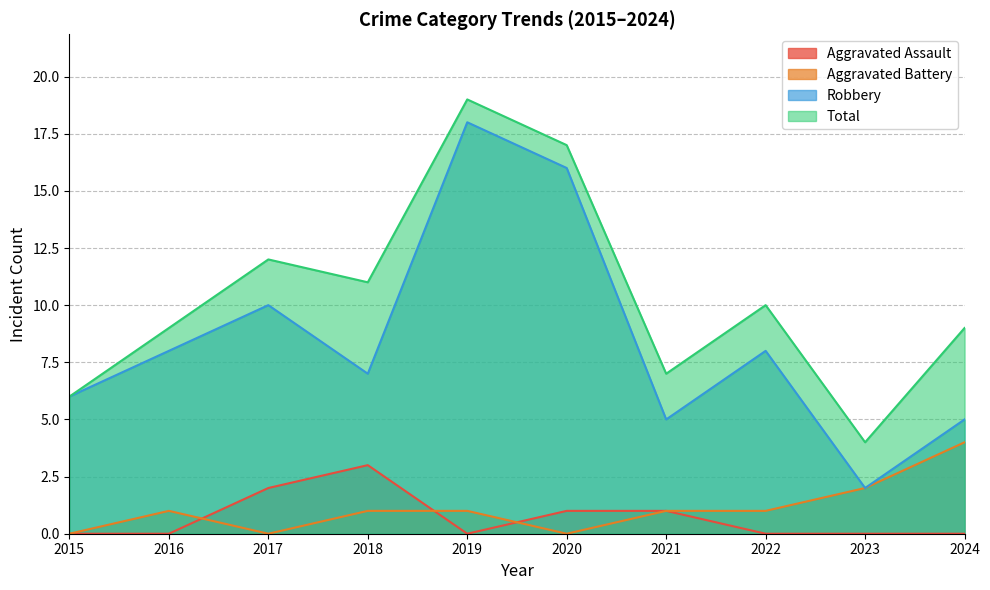

Read the Total value at 2017.

12